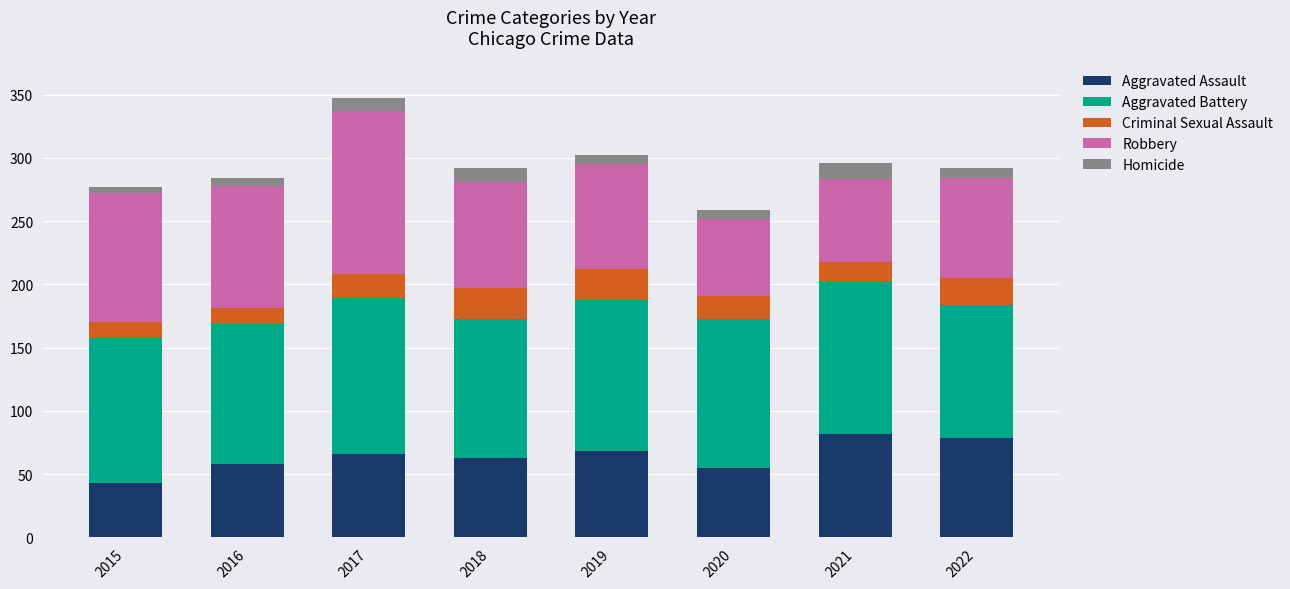

What is the difference between the maximum and minimum values in the Aggravated Assault series?

39